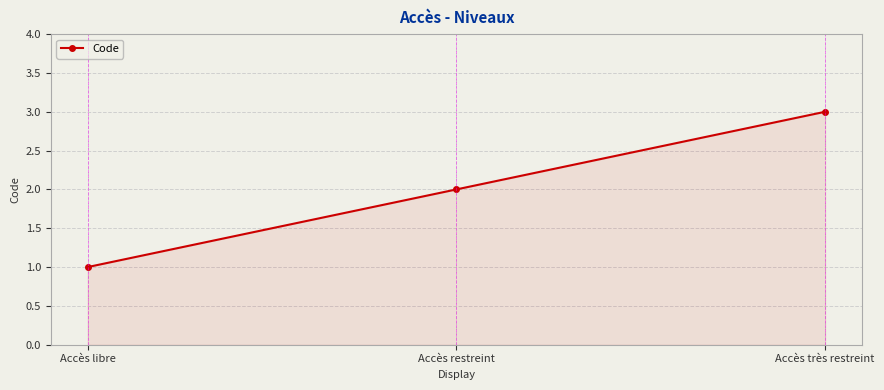

Rank the categories by value from lowest to highest.

Accès libre, Accès restreint, Accès très restreint